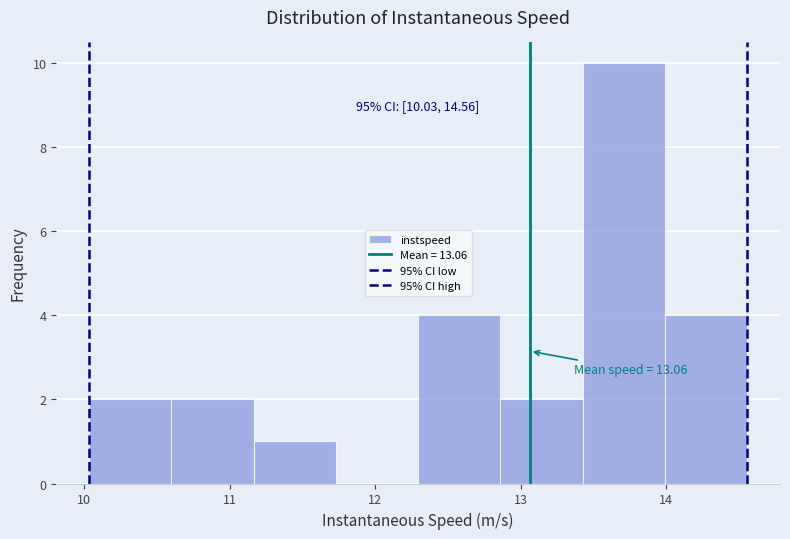

Which range on the x-axis has the tallest bar?

13.4 to 14.0